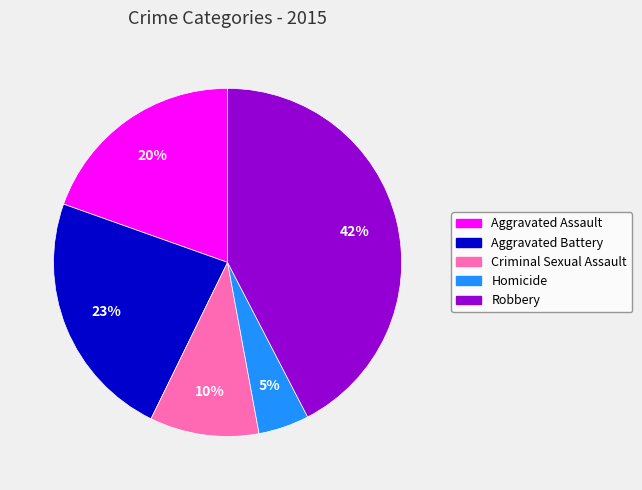

Count the number of slices in the pie.

5